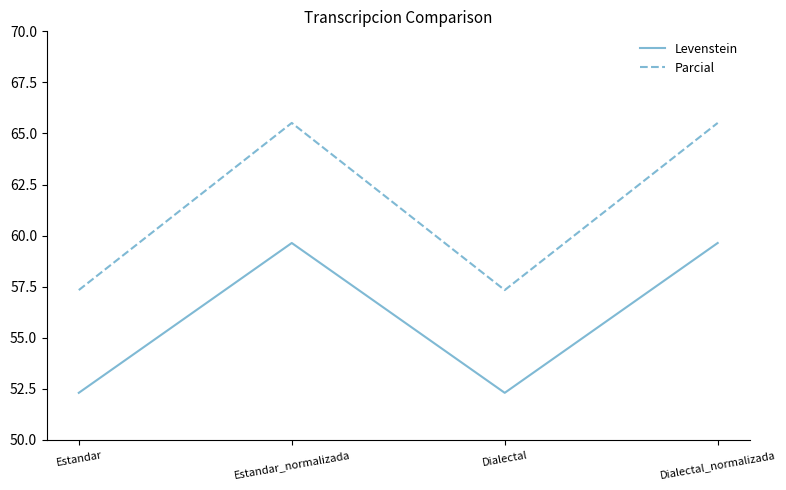

What are all the series names shown in the legend?

Levenstein, Parcial